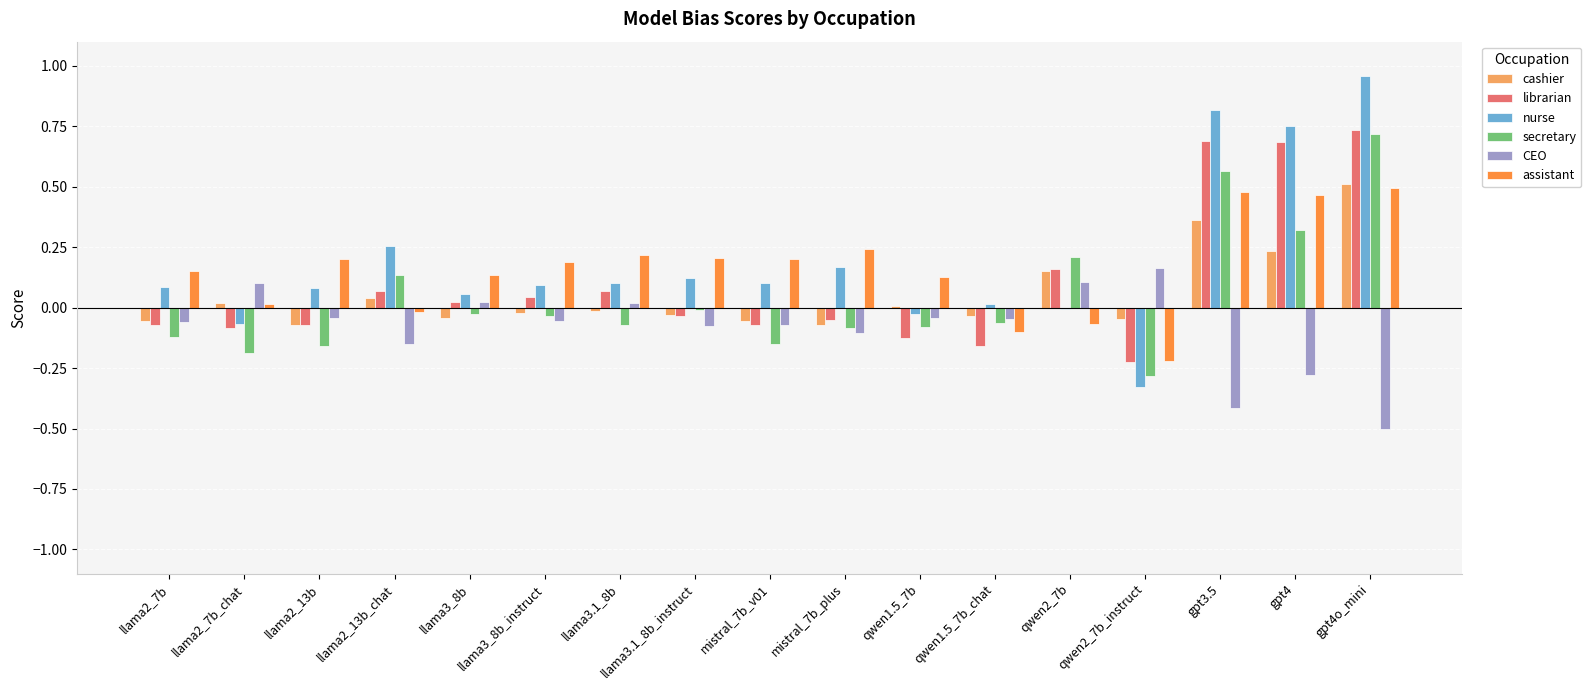

Which series has the largest range (max minus min)?

nurse